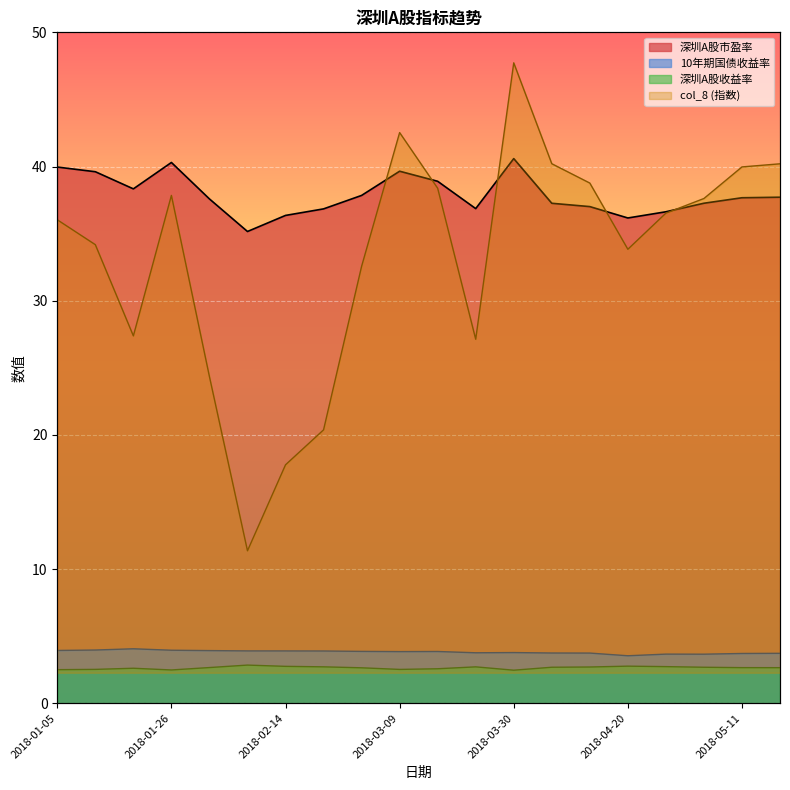

Which has a higher value, 2018-03-09 or 10?

10